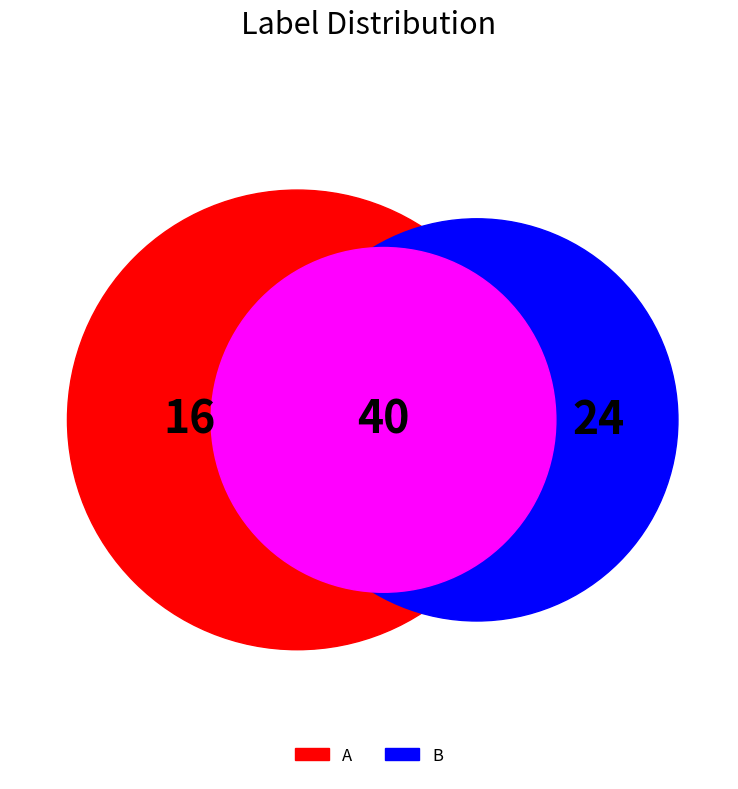

Which has a higher value, A or B?

B